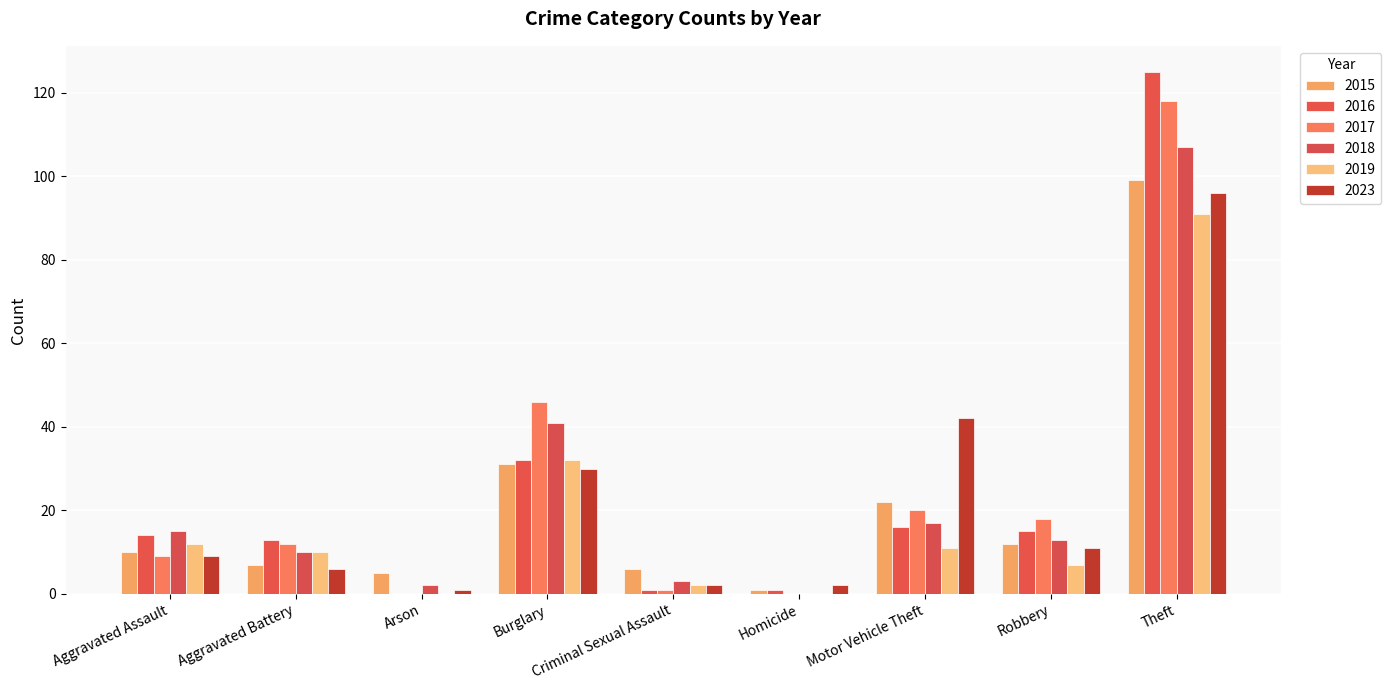

Are the bars horizontal?

No